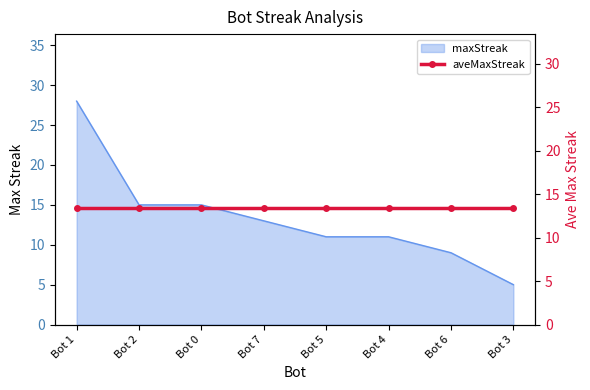

Reading left to right, what are all the values shown in this chart?

28	15	15	13	11	11	9	5